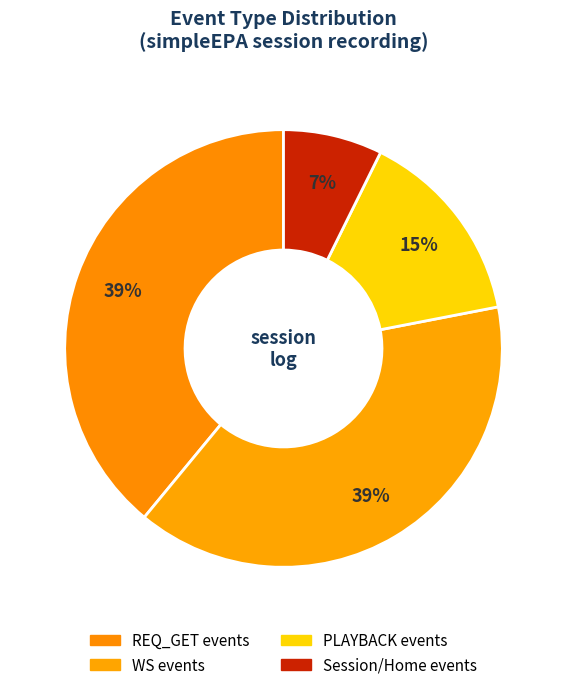

How many slices are in this pie chart?

4